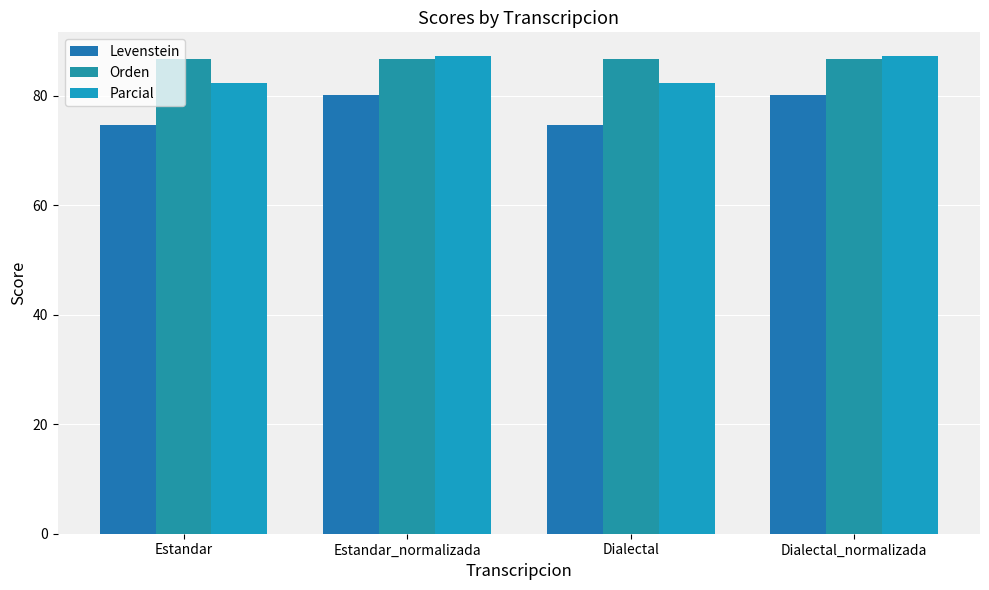

Between Estandar_normalizada and Dialectal, which series saw the biggest shift?

Levenstein